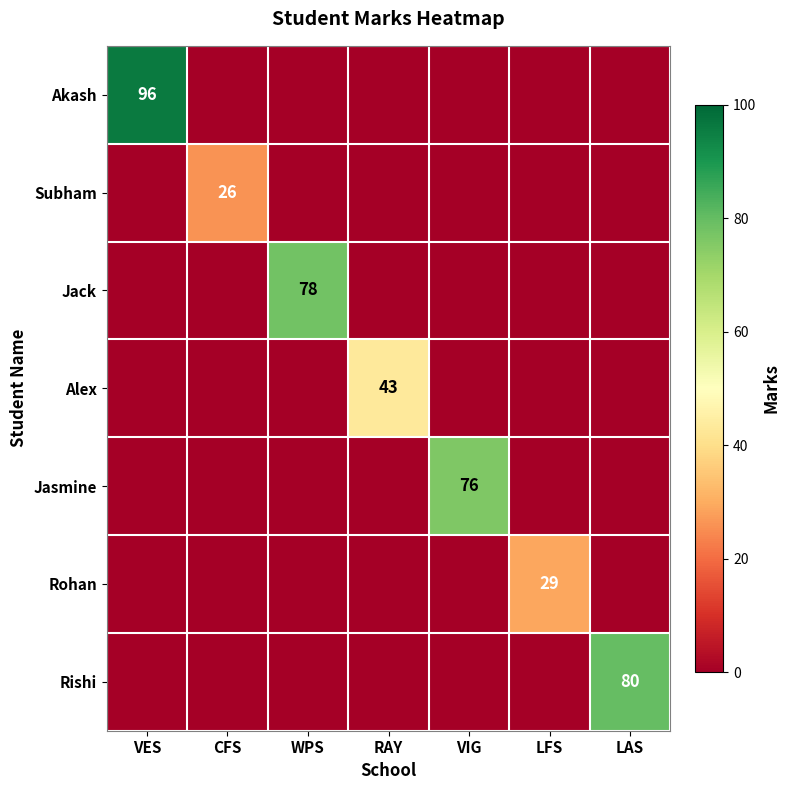

The Subham series shows 15 at CFS. True or false?

False